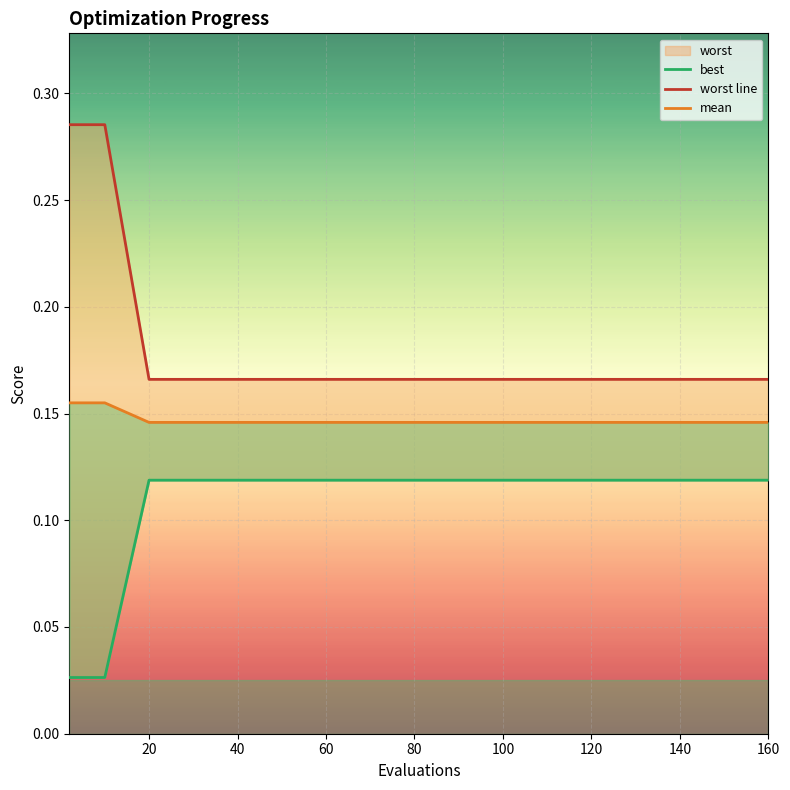

List the series in order of their overall mean, lowest first.

best, mean, worst line